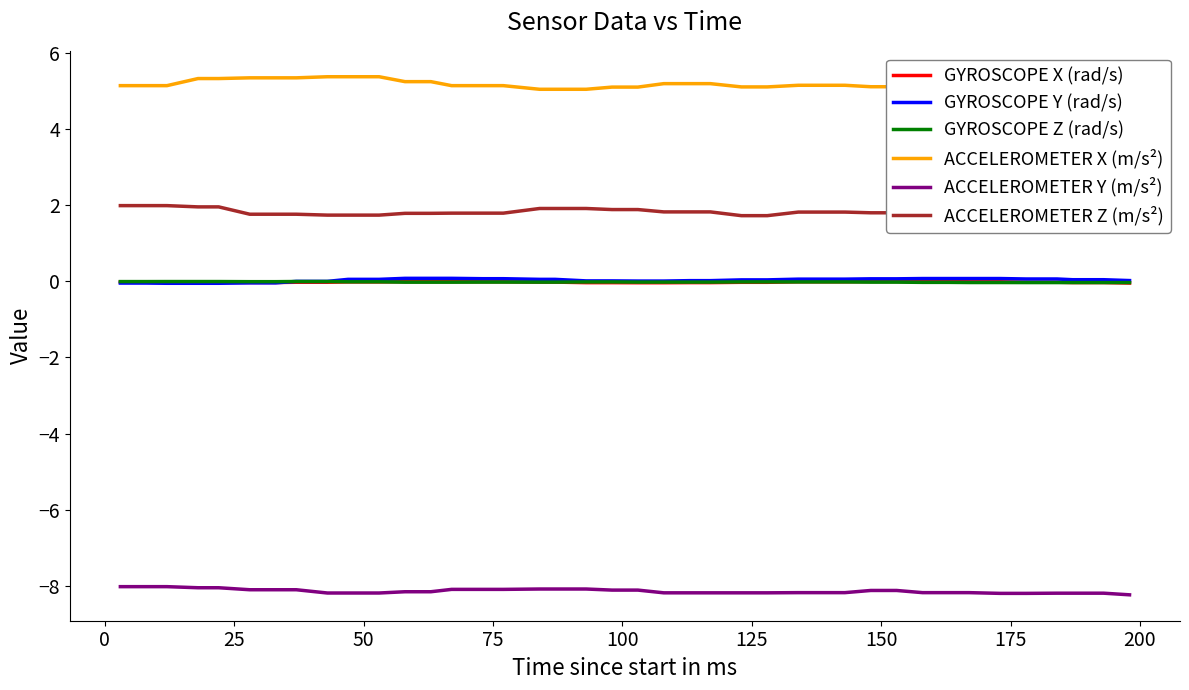

What is the minimum value shown in the chart?

-8.2